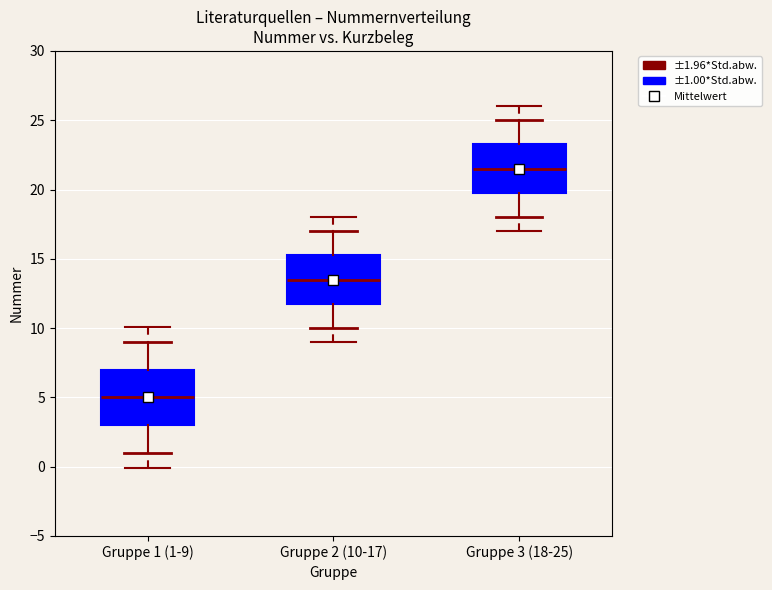

Which box is the tallest, from its lower edge to its upper edge?

Gruppe 1 (1-9)